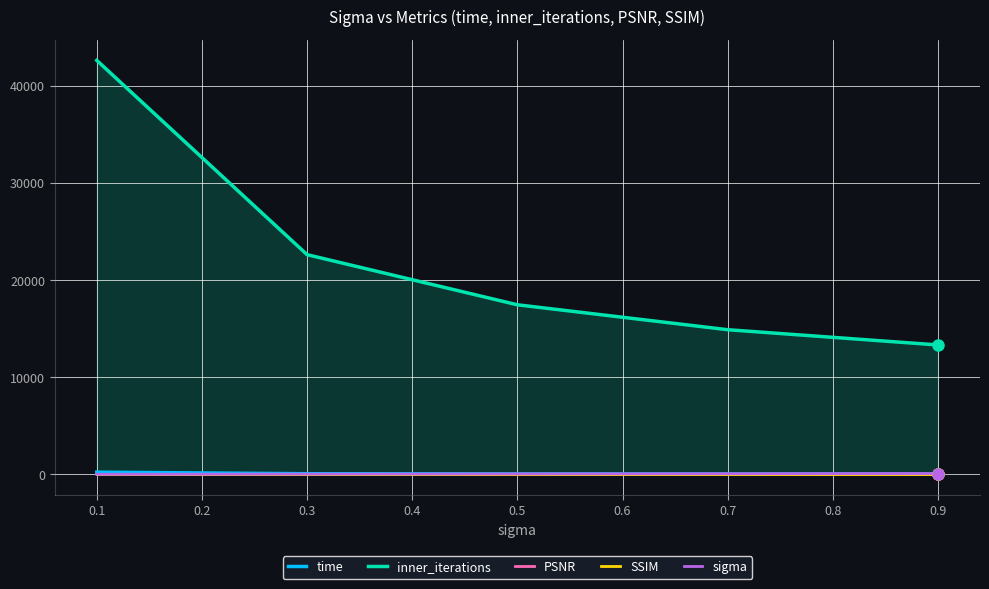

The value of inner_iterations at 0.7 is 9755.2. True or false?

False